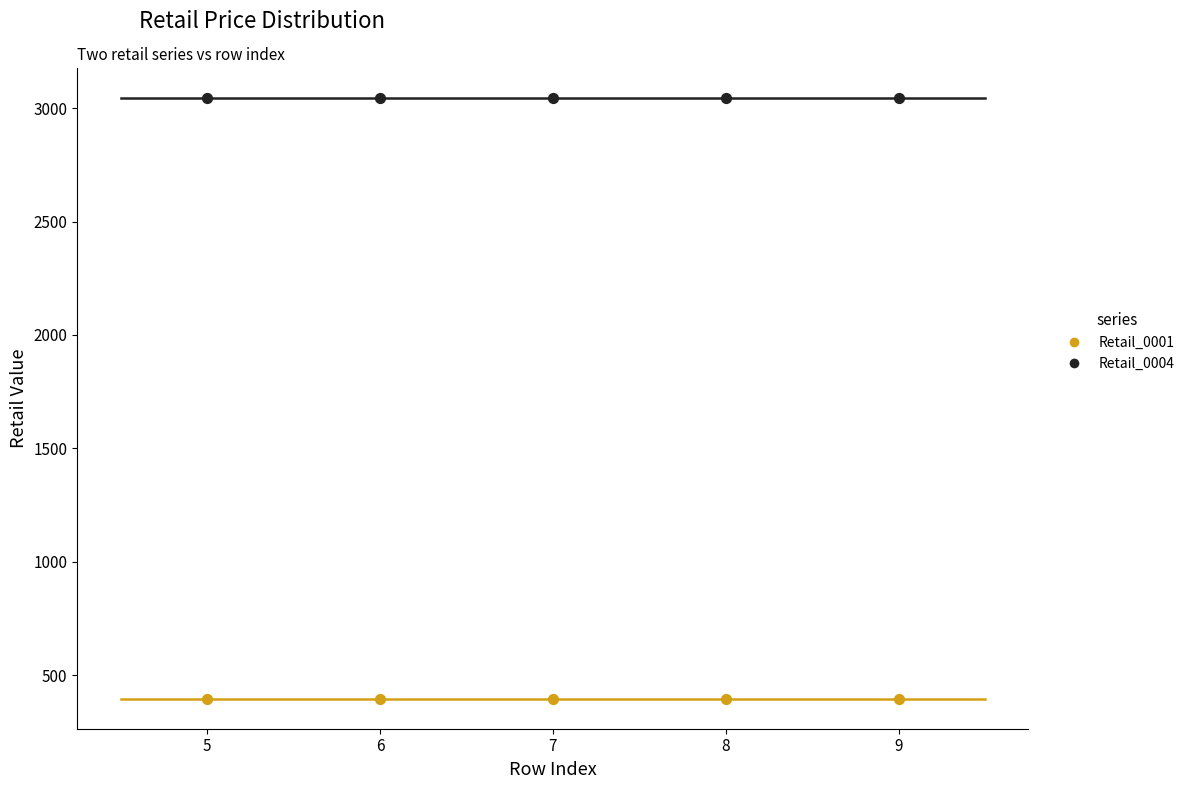

Which series reaches the maximum Y coordinate?

Retail_0004